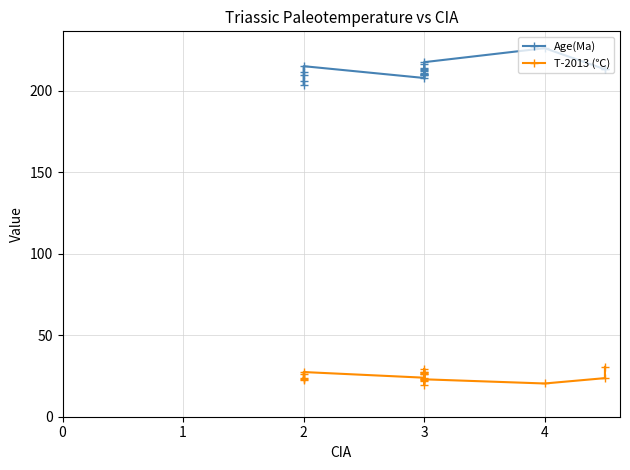

Rank the series by their maximum value, from highest to lowest.

Age(Ma), T-2013 (℃)